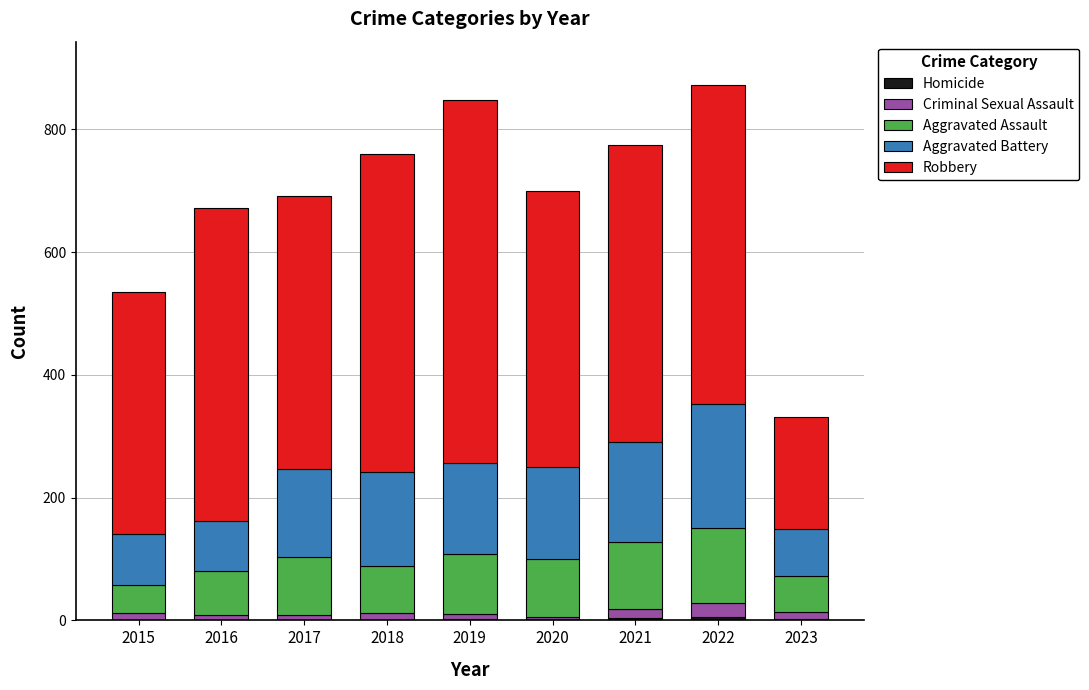

Where does the Criminal Sexual Assault series first go above 11?

2015